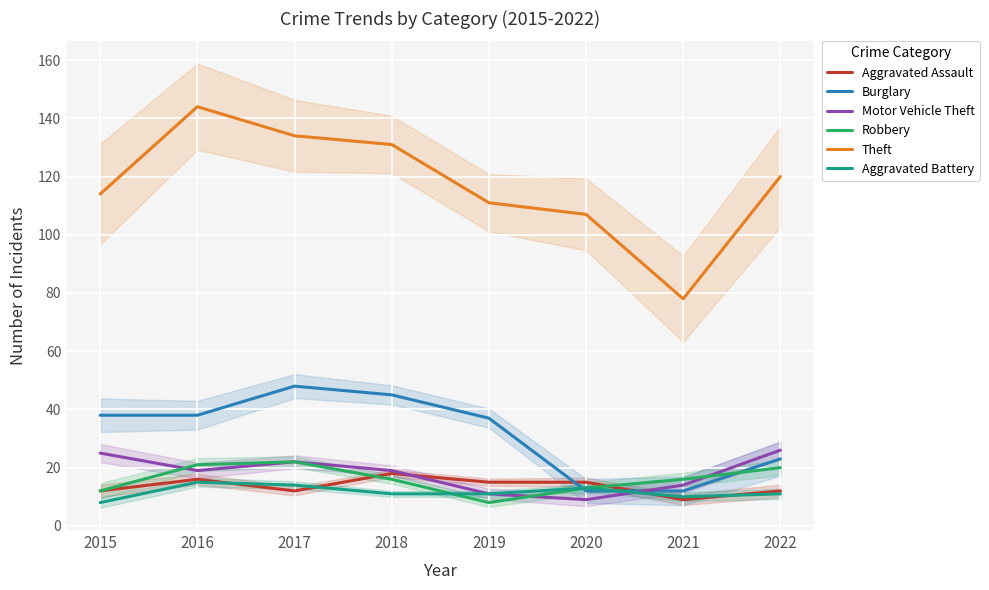

Reading right to left, extract all data points from this chart.

Aggravated Assault: 2022=12	2021=9	2020=15	2019=15	2018=18	2017=12	2016=16	2015=12
Burglary: 2022=23	2021=12	2020=12	2019=37	2018=45	2017=48	2016=38	2015=38
Motor Vehicle Theft: 2022=26	2021=14	2020=9	2019=11	2018=19	2017=22	2016=19	2015=25
Robbery: 2022=20	2021=16	2020=13	2019=8	2018=16	2017=22	2016=21	2015=12
Theft: 2022=120	2021=78	2020=107	2019=111	2018=131	2017=134	2016=144	2015=114
Aggravated Battery: 2022=11	2021=10	2020=13	2019=11	2018=11	2017=14	2016=15	2015=8